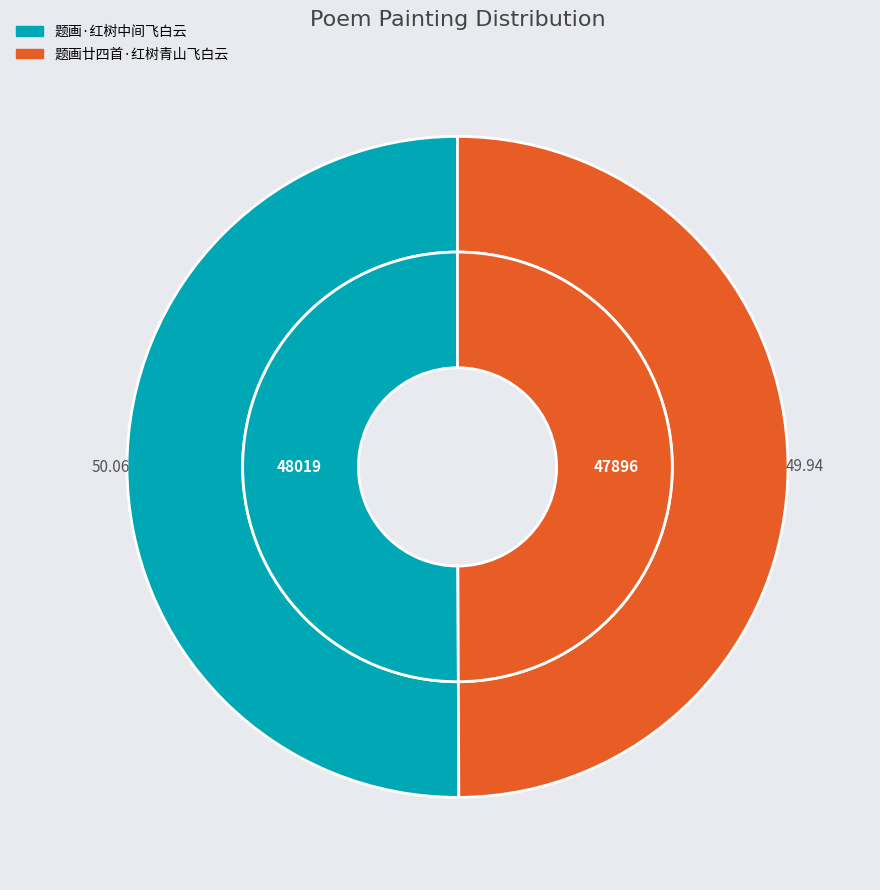

What is the ratio of the value at 题画·红树中间飞白云 to the value at 题画廿四首·红树青山飞白云?

1.0